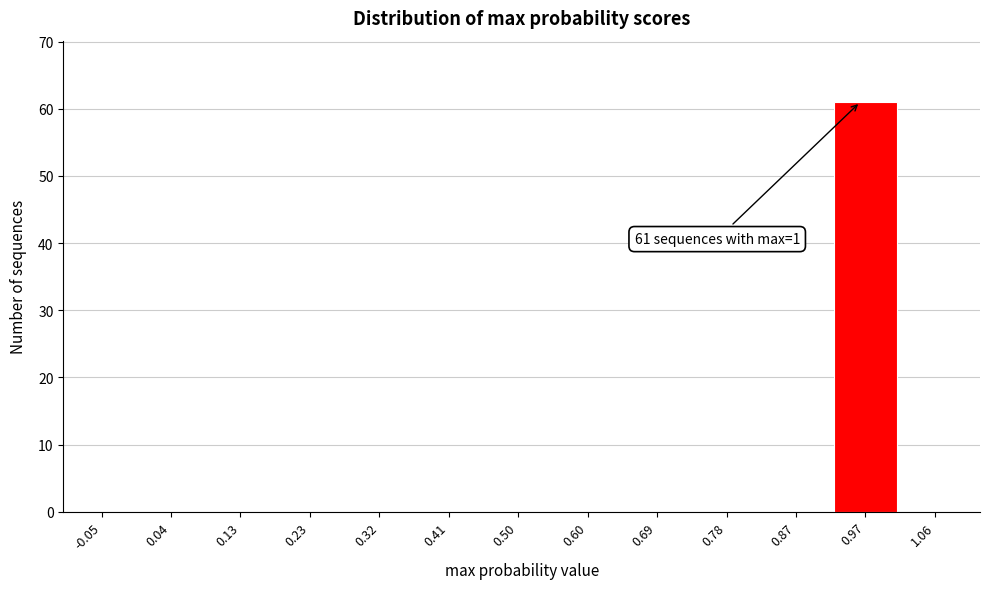

Reading right to left, extract all data points from this chart.

1.06=0	0.97=61	0.87=0	0.78=0	0.69=0	0.60=0	0.50=0	0.41=0	0.32=0	0.23=0	0.13=0	0.04=0	-0.05=0